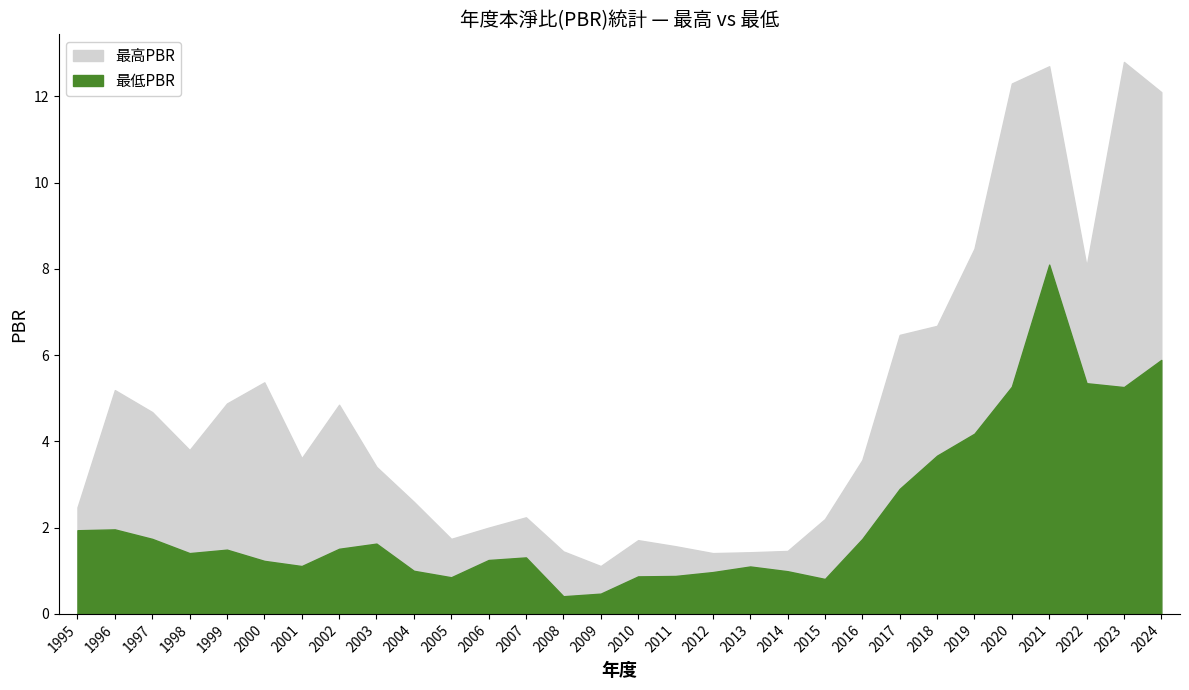

Which category has the highest value across all series?

2023